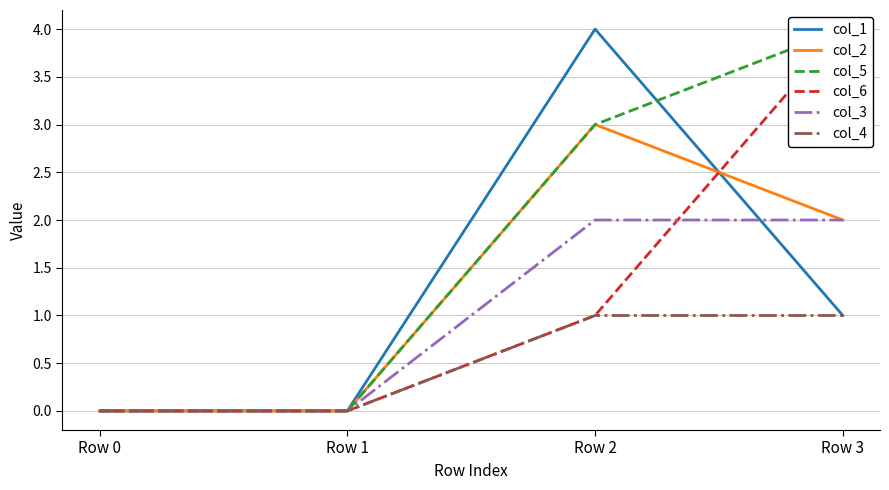

Is it true that col_3 equals 1 at Row 1?

False